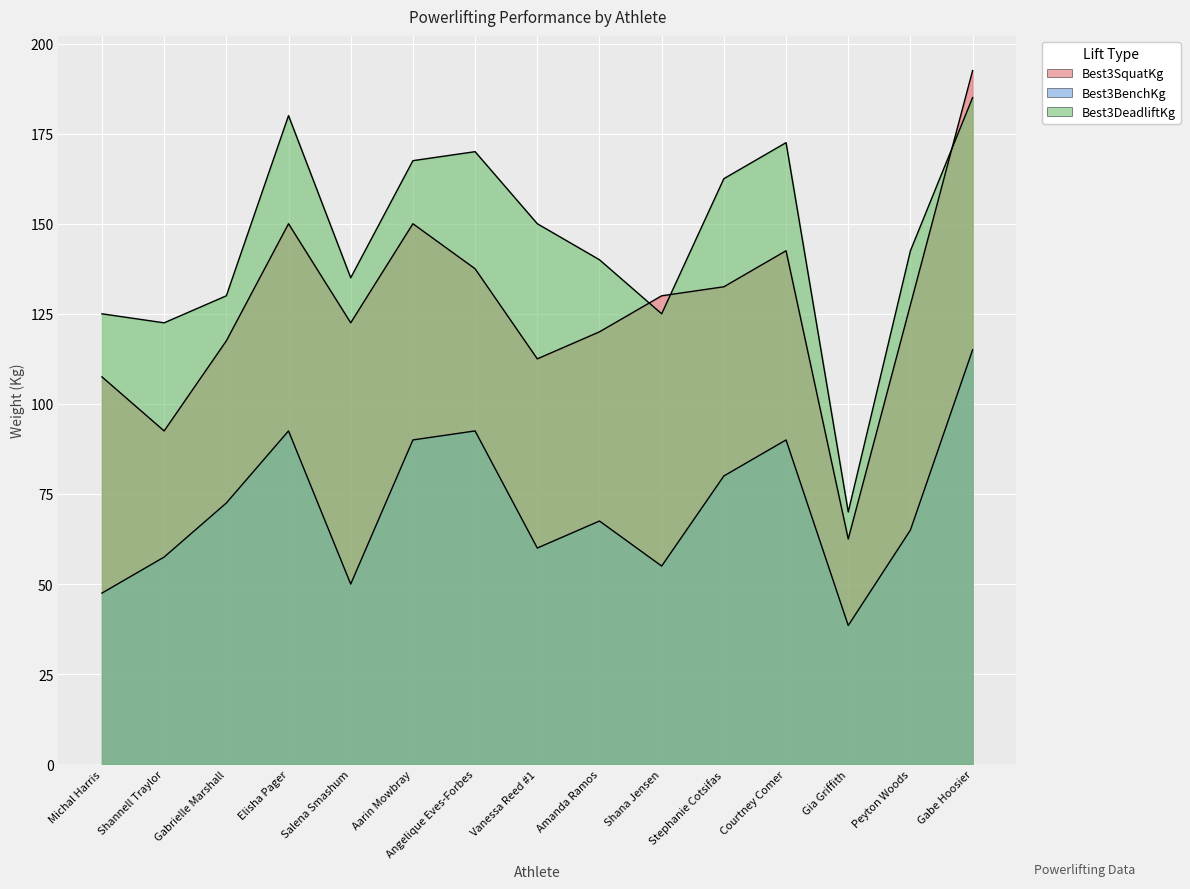

Which series ends up on top after the final intersection of Best3SquatKg and Best3DeadliftKg?

Best3SquatKg